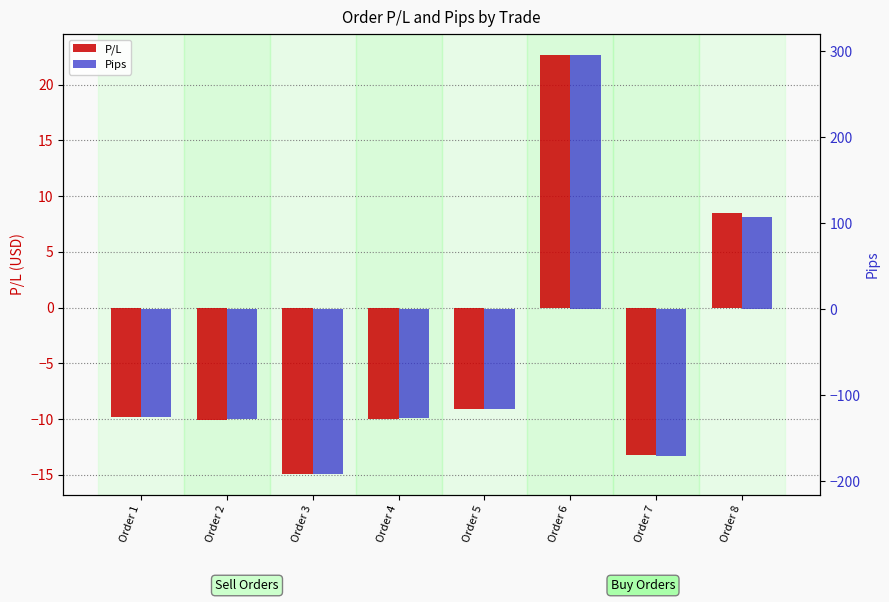

Reading left to right, transcribe all the data shown in this chart.

P/L: Order 1=-9.8	Order 2=-10.1	Order 3=-14.9	Order 4=-10.0	Order 5=-9.1	Order 6=22.7	Order 7=-13.2	Order 8=8.5
Pips: Order 1=-125.1	Order 2=-127.6	Order 3=-191.0	Order 4=-126.7	Order 5=-115.5	Order 6=295.7	Order 7=-170.8	Order 8=107.7